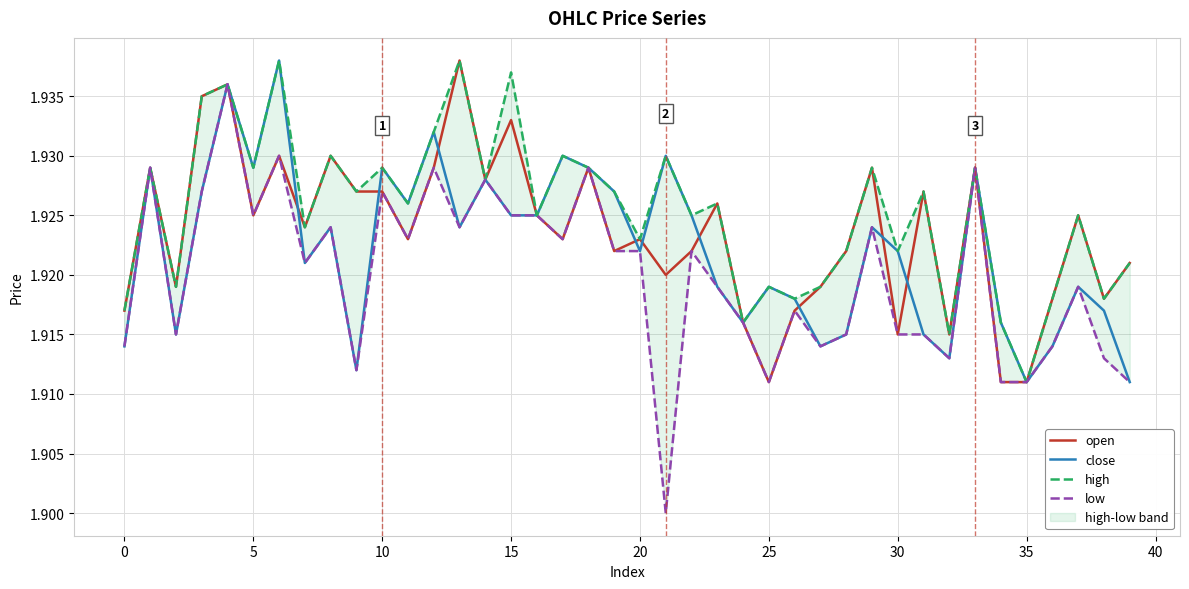

Which category has the highest value across all series?

13